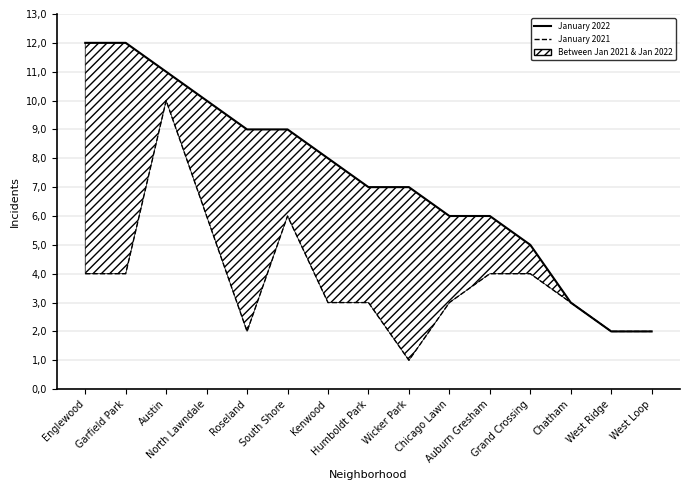

The January 2022 series shows 1 at Chicago Lawn. True or false?

False